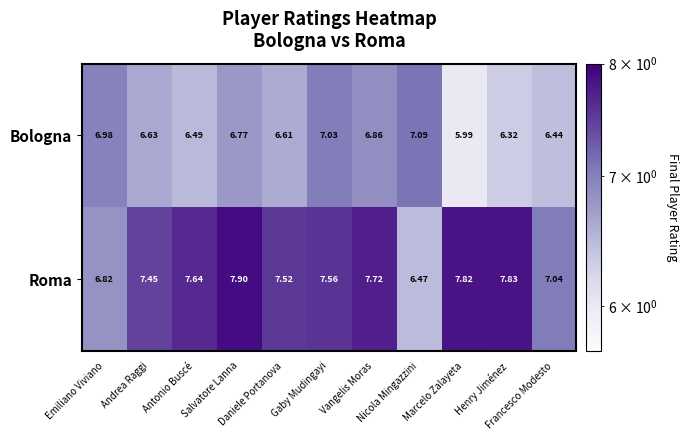

What is the total value across all series at Vangelis Moras?

14.6